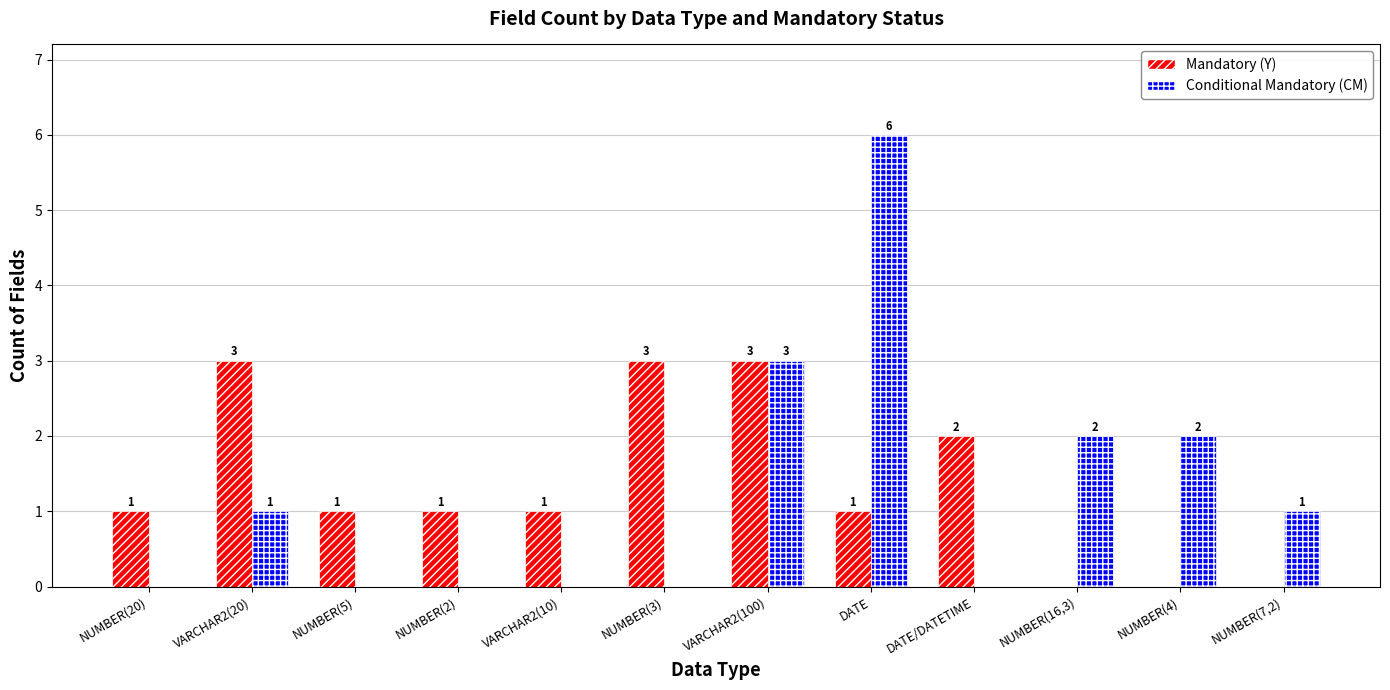

How many data points does each series have?

12